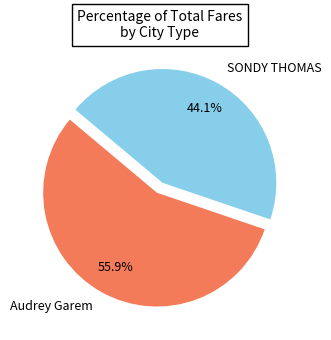

What percentage is NOT represented by Audrey Garem?

44.1%